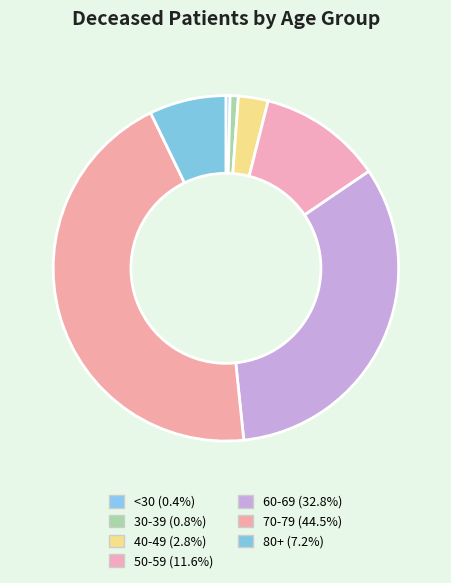

How many segments does this pie chart have?

7